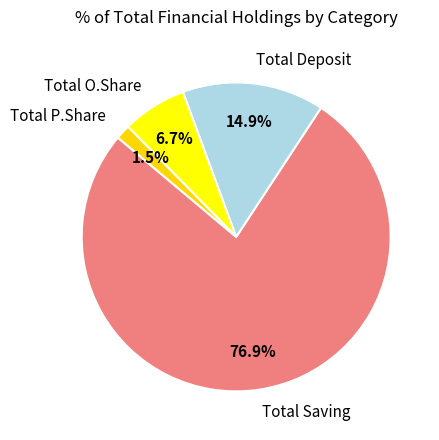

Which category has the biggest portion of the pie?

Total Saving